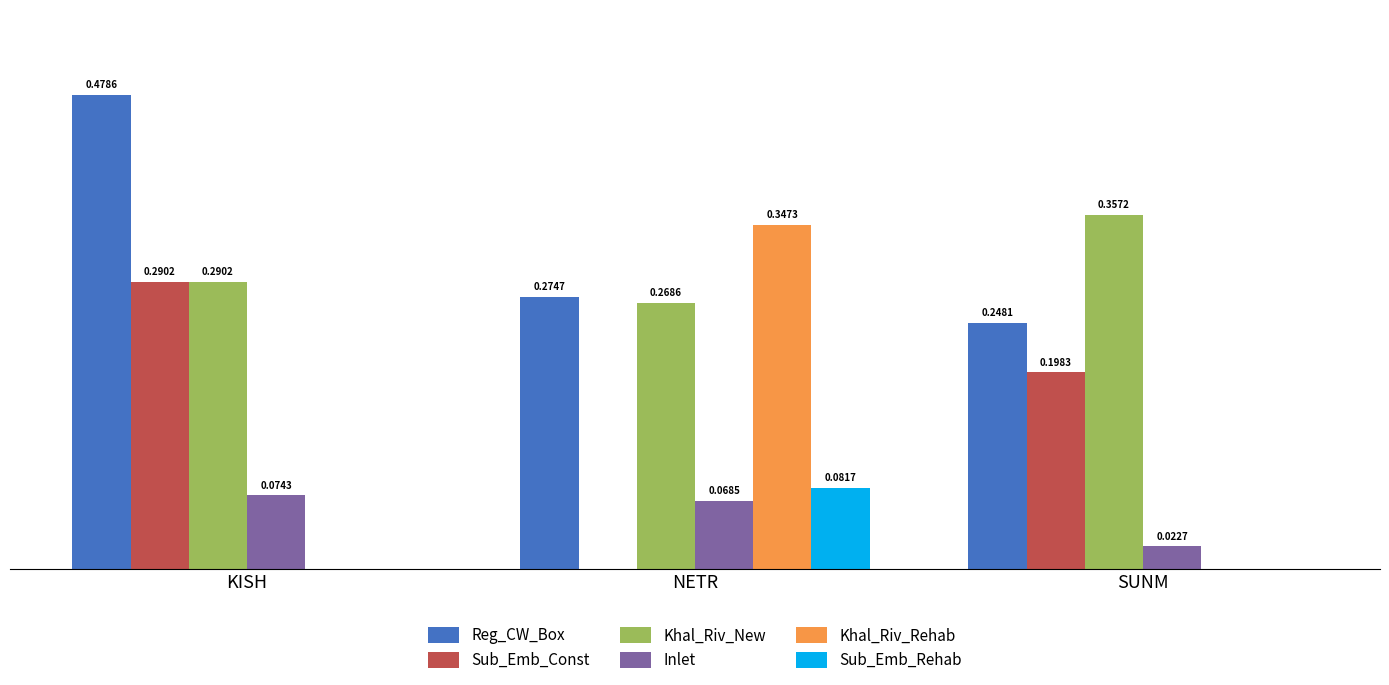

Which category has the highest value in the Sub_Emb_Rehab series?

NETR